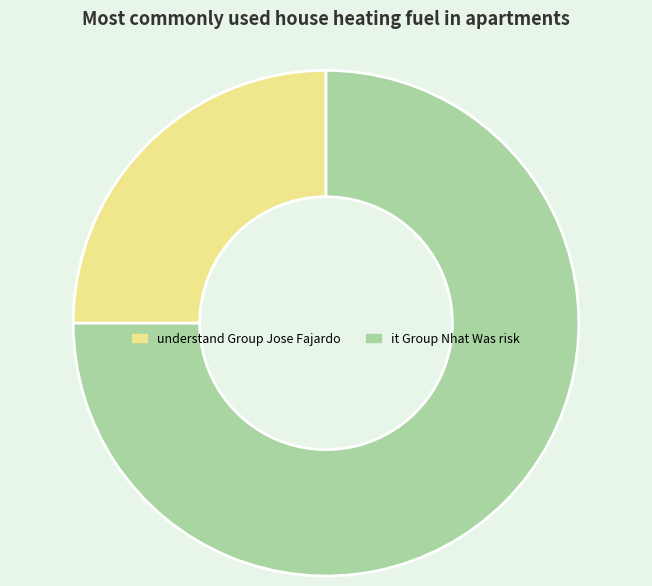

Approximately how many times larger is the value at it Group Nhat Was risk compared to understand Group Jose Fajardo?

3.0